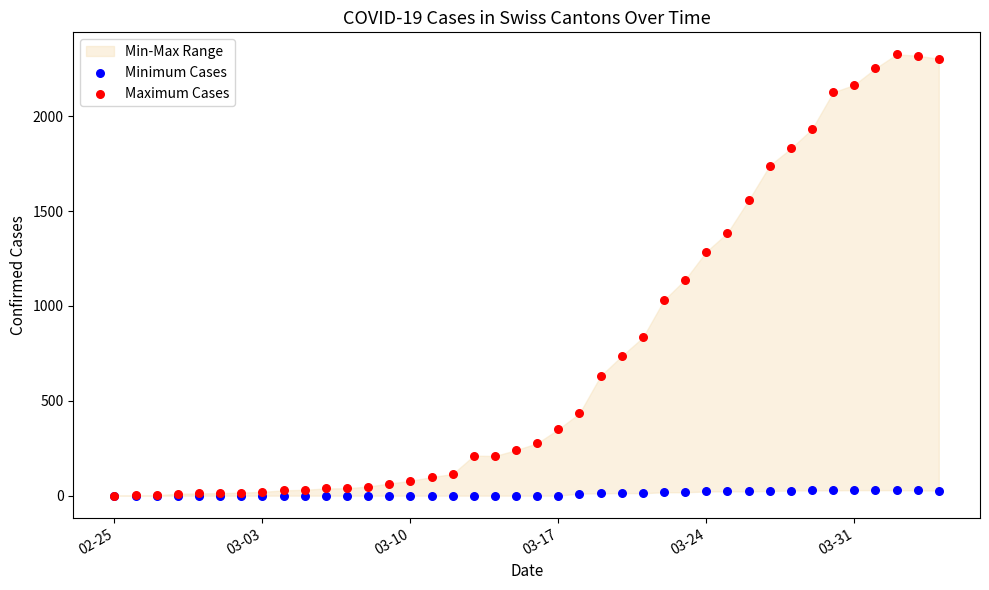

Which series has the widest spread of Y values?

Maximum Cases